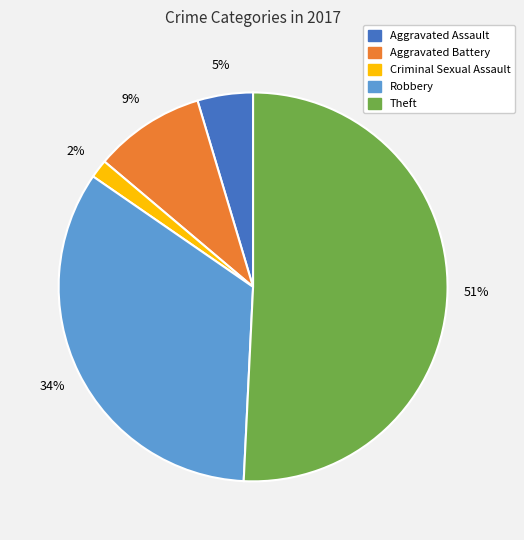

To the nearest percent, what is the difference between the largest and smallest slice percentages?

49%